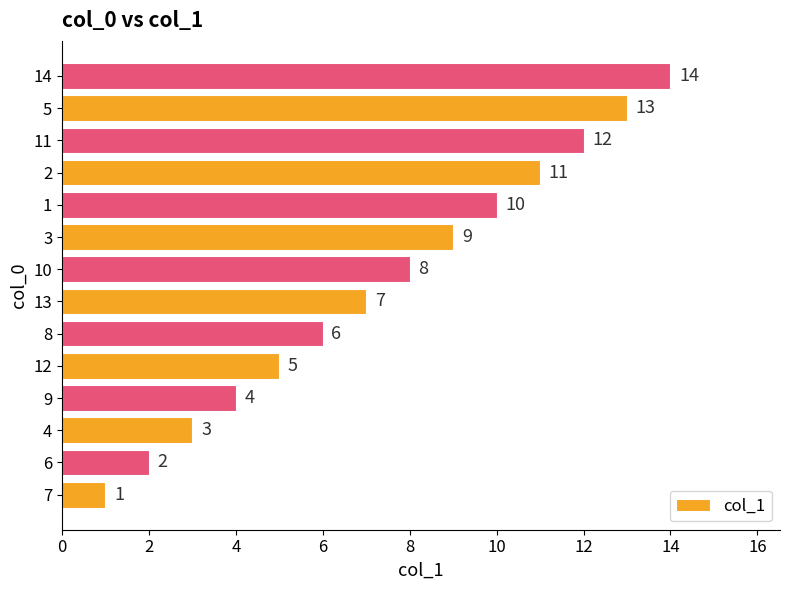

What is the sum of the values at 4 and 11?

15